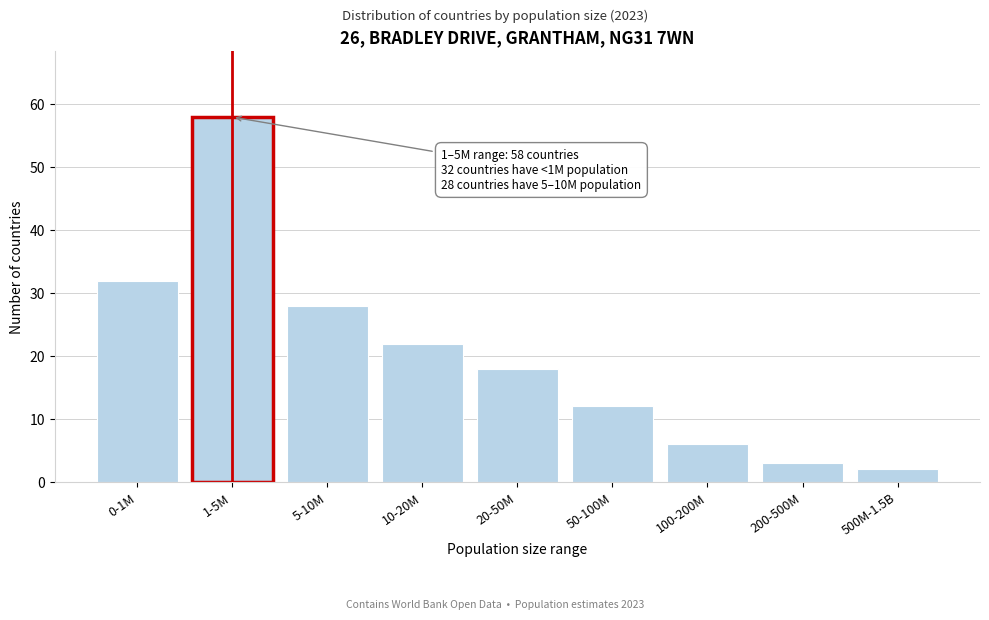

Reading left to right, extract all data points from this chart.

32	58	28	22	18	12	6	3	2